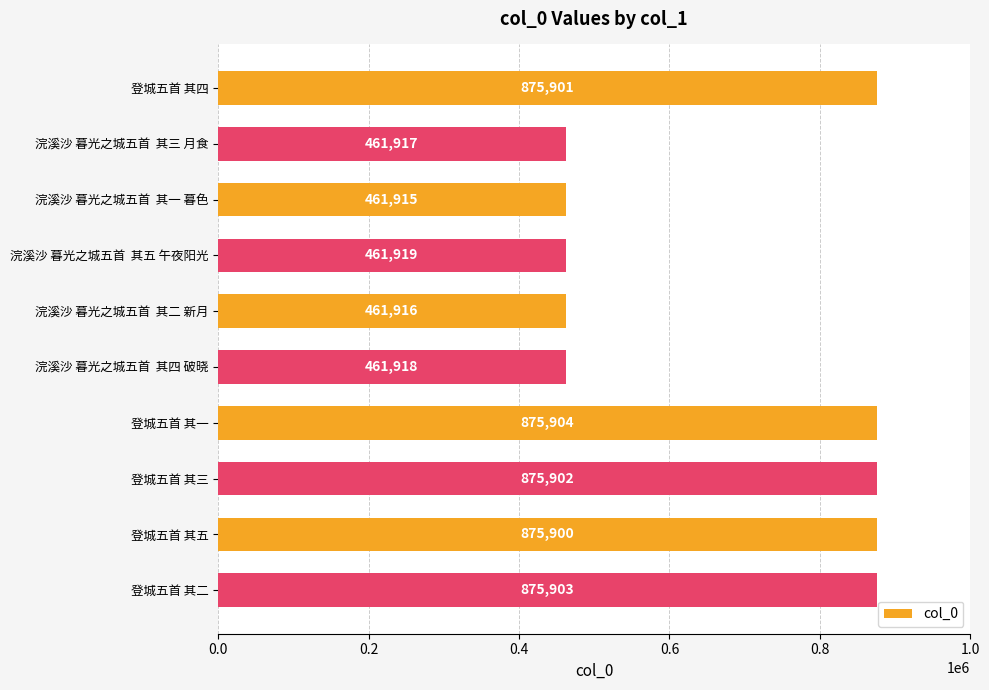

How many values are below 875900?

5